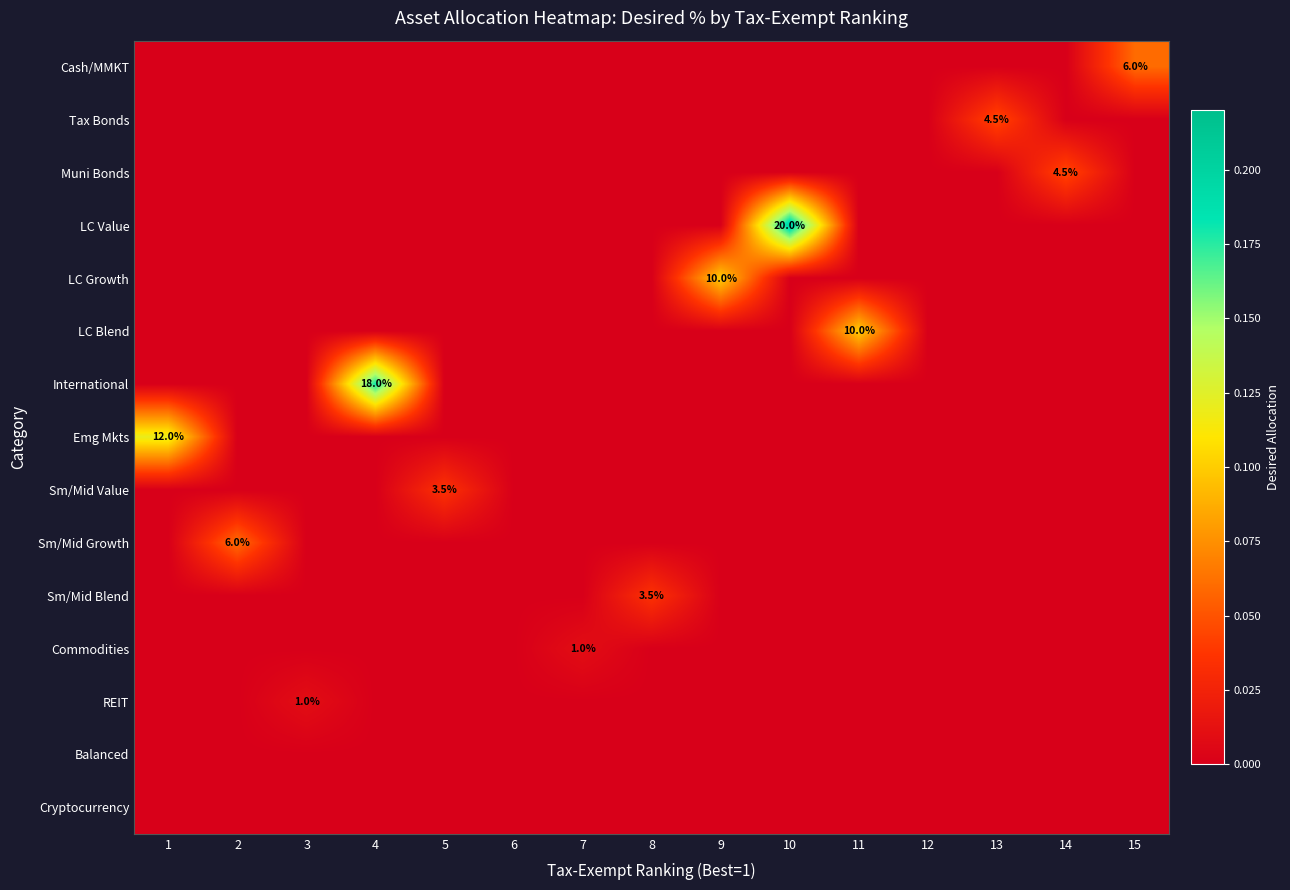

At which category does the chart reach its minimum across all series?

1